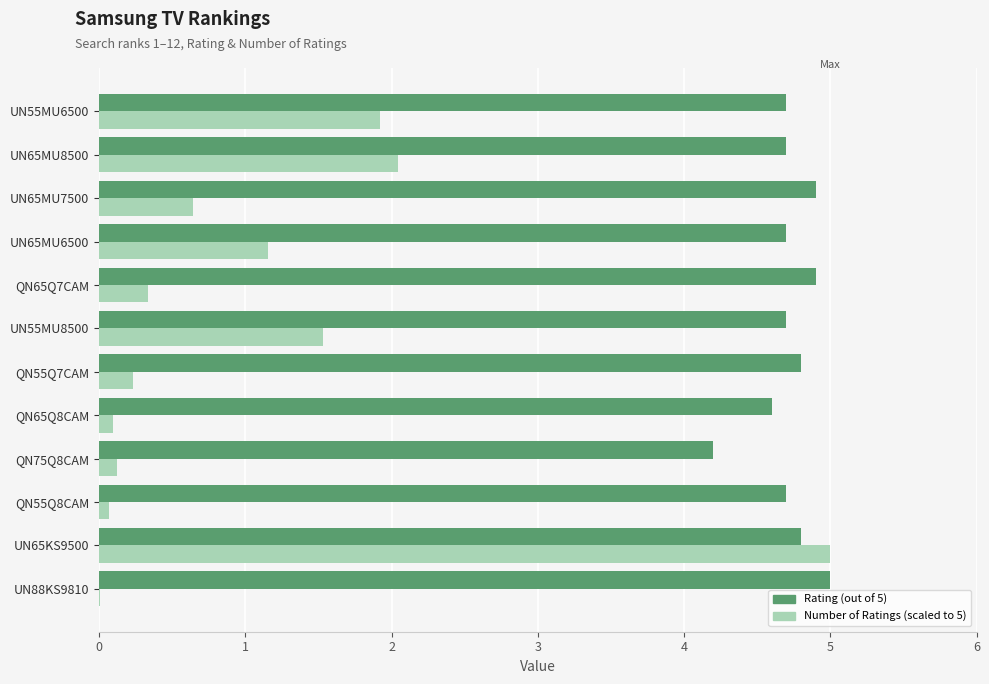

At which category is the sum across all series the highest?

UN65KS9500